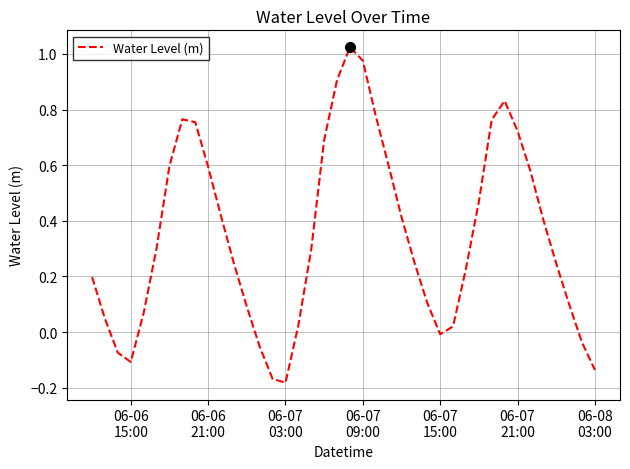

What is the difference between the maximum and minimum values?

1.2